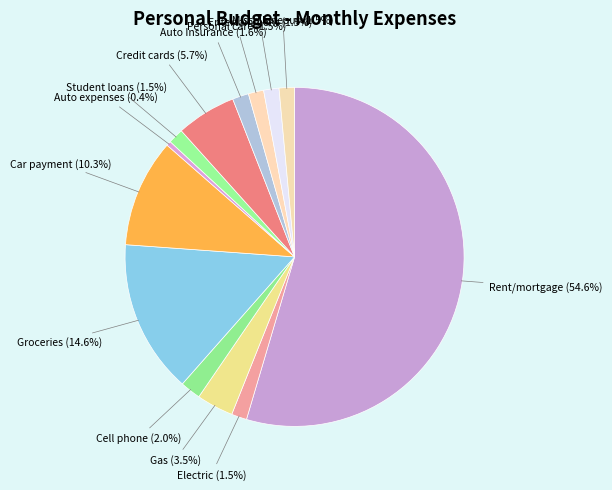

Which slice is the smallest?

Auto expenses